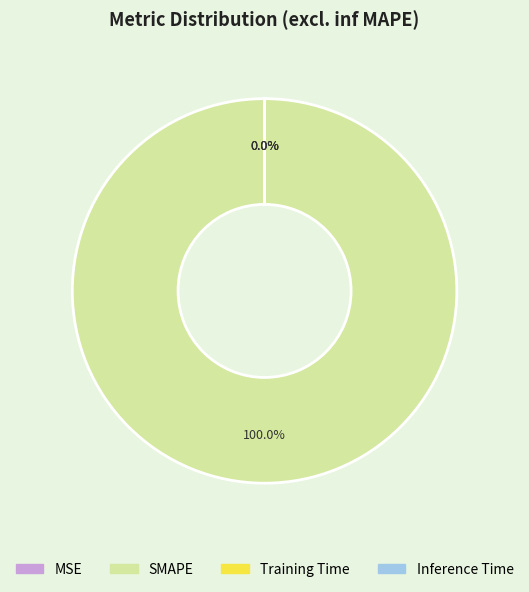

True or false: Inference Time accounts for 1% of the total.

False